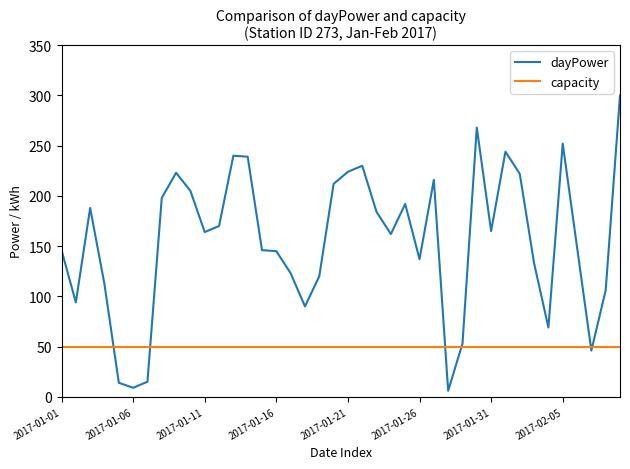

How many times do capacity and dayPower cross each other?

6